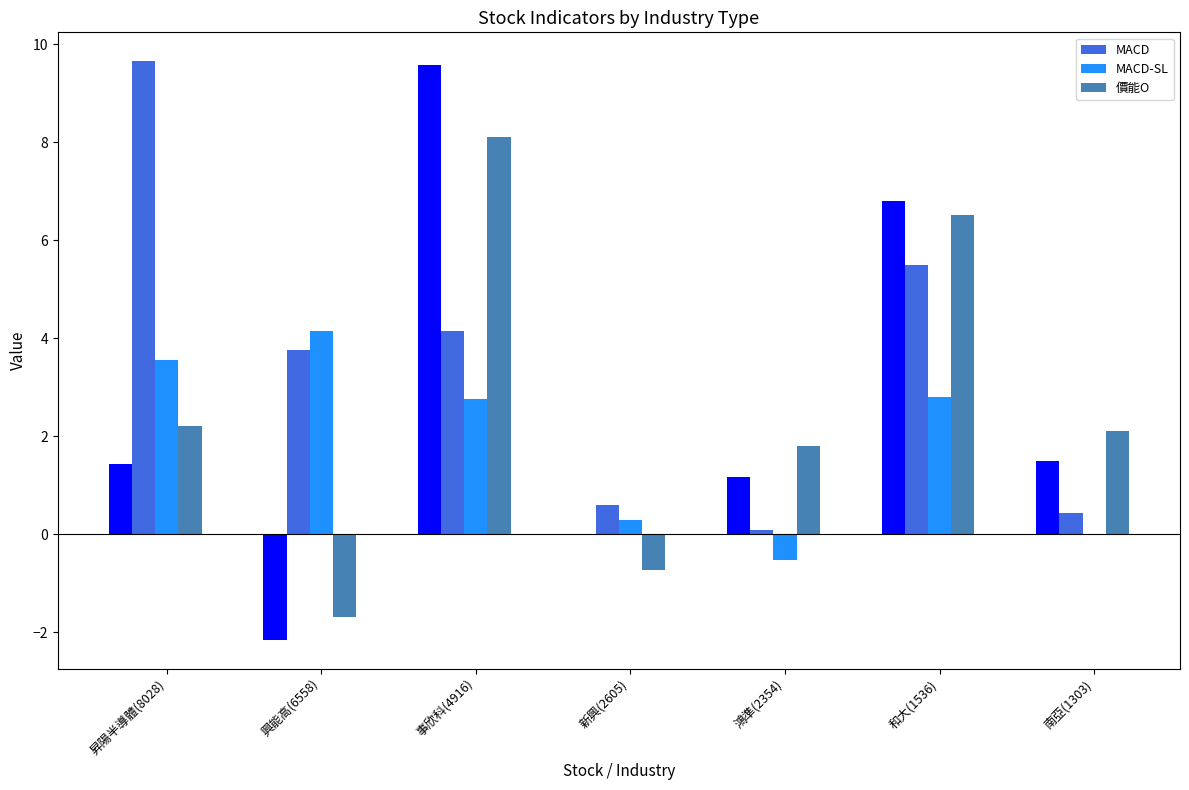

Reading right to left, extract all data points from this chart.

MACD: 南亞(1303)=0.4	和大(1536)=5.5	鴻準(2354)=0.1	新興(2605)=0.6	事欣科(4916)=4.2	興能高(6558)=3.8	昇陽半導體(8028)=9.7
MACD-SL: 南亞(1303)=0.0	和大(1536)=2.8	鴻準(2354)=-0.5	新興(2605)=0.3	事欣科(4916)=2.8	興能高(6558)=4.1	昇陽半導體(8028)=3.5
價能O: 南亞(1303)=2.1	和大(1536)=6.5	鴻準(2354)=1.8	新興(2605)=-0.7	事欣科(4916)=8.1	興能高(6558)=-1.7	昇陽半導體(8028)=2.2